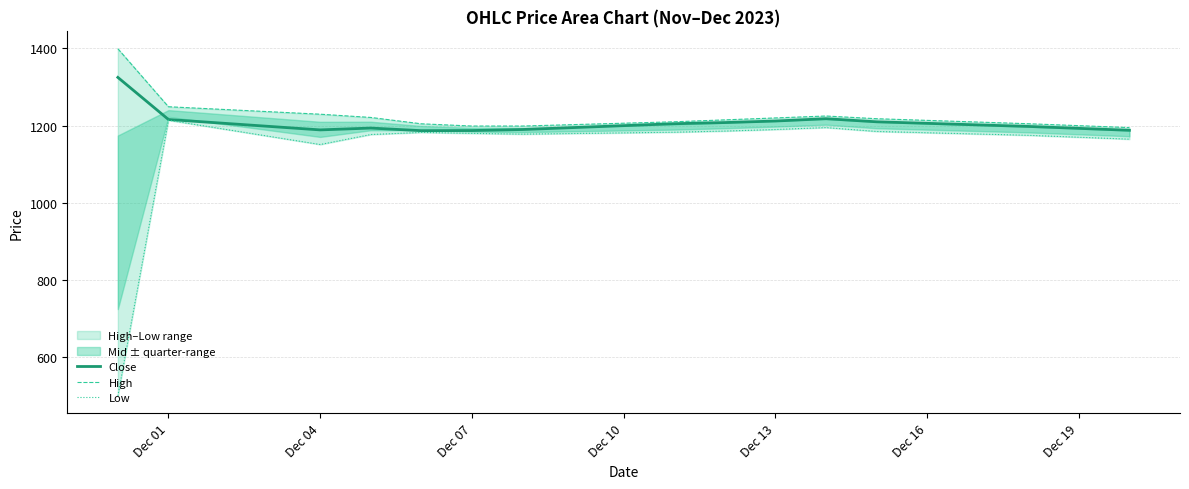

True or false: High and Low intersect in this chart.

False